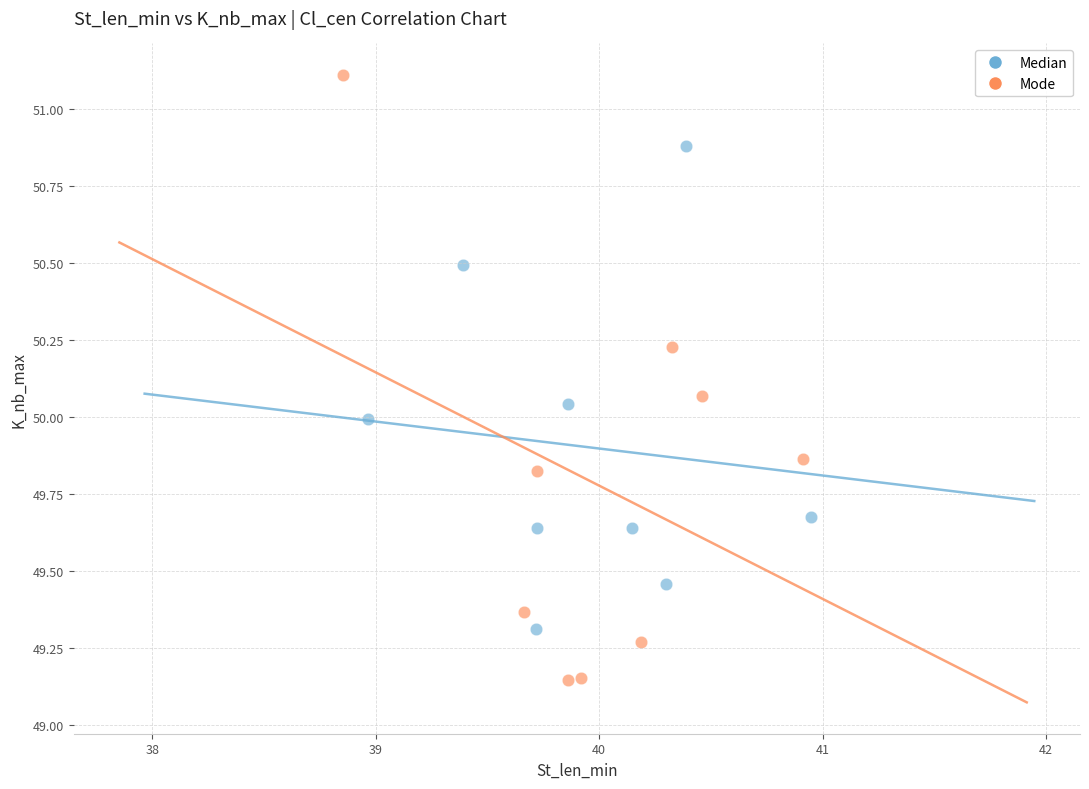

Which series contains the highest Y value?

Mode